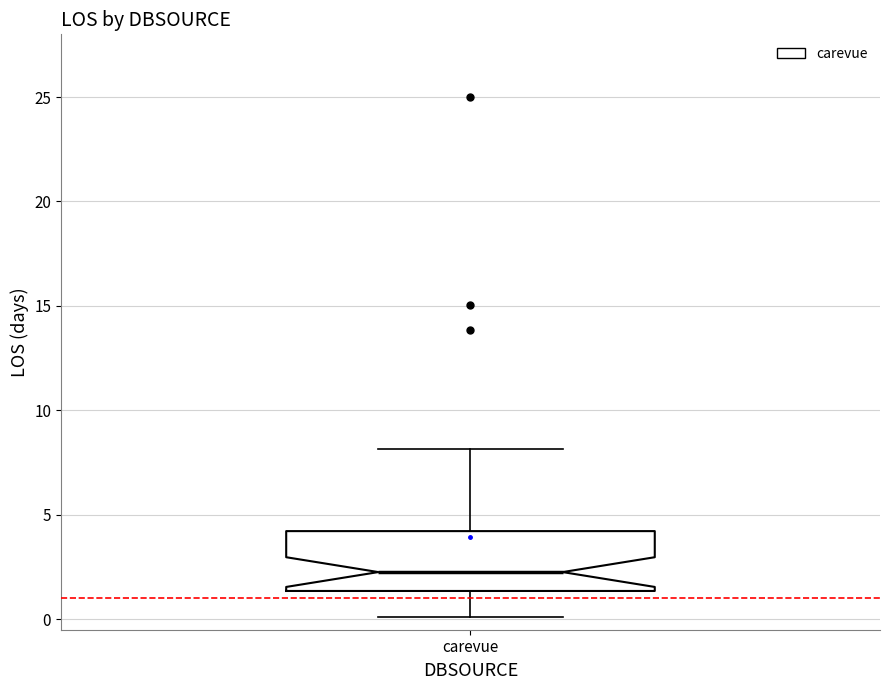

Read this box plot against the y-axis: the position of the median line, the range covered by the box, and the ends of both whiskers. The values are not printed on the chart, so give them approximately, as read against the axis.

median 2.5, box 1.5 to 4.0, whiskers 0.0 to 8.0